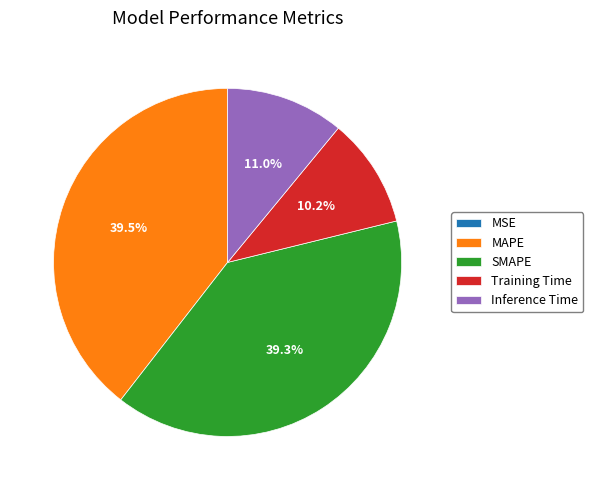

Is there any slice that represents more than half of the pie?

No